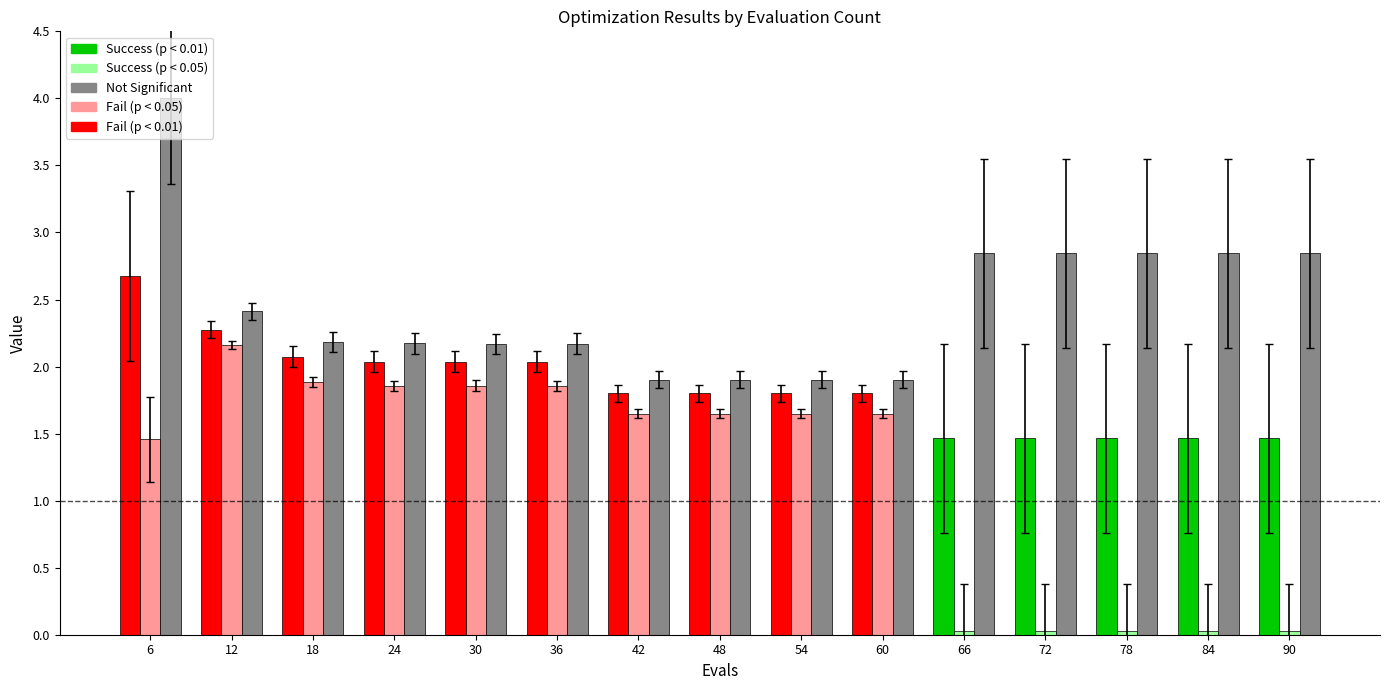

At which category is the sum across all series the highest?

6